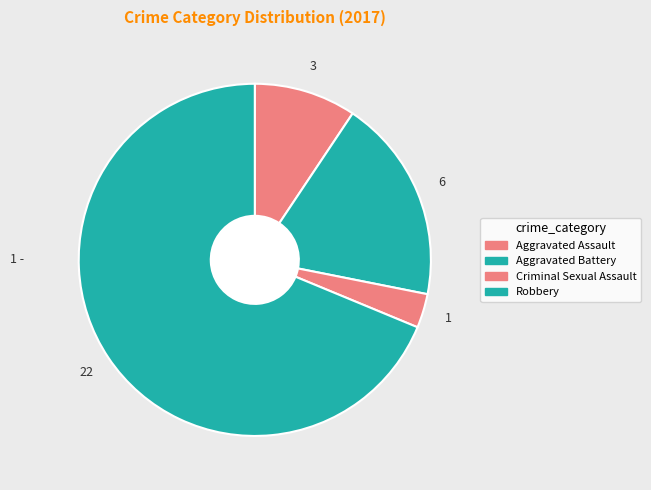

How many slices are in this pie chart?

4